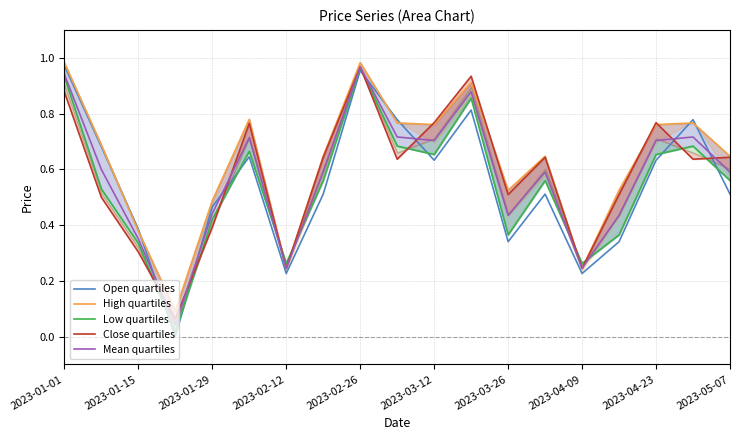

True or false: Open quartiles and Mean quartiles intersect in this chart.

True